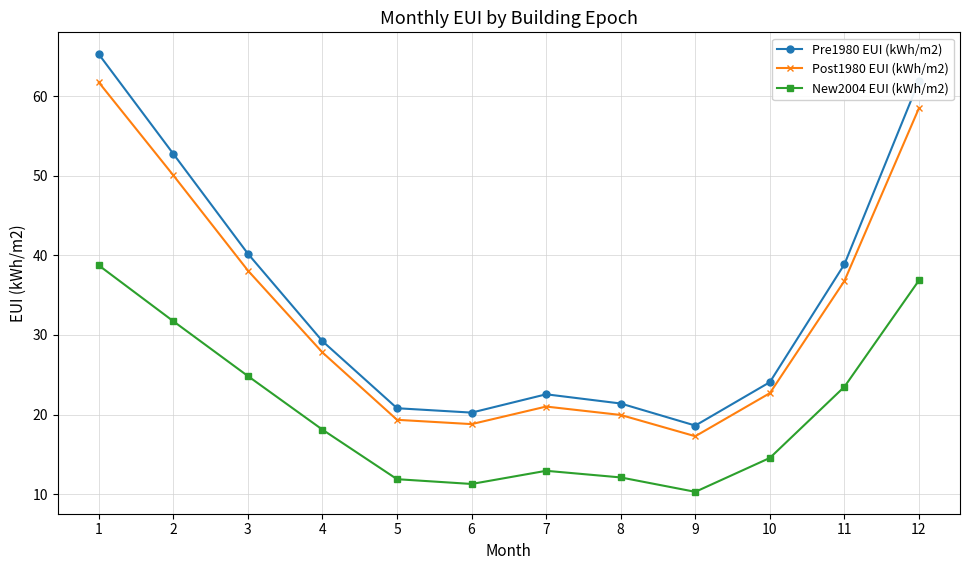

What is the smallest value displayed?

10.3